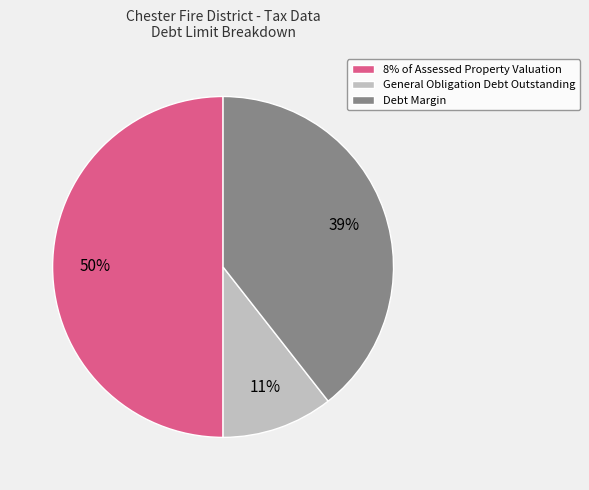

Is it true that 8% of Assessed Property Valuation is 42% of the pie?

False